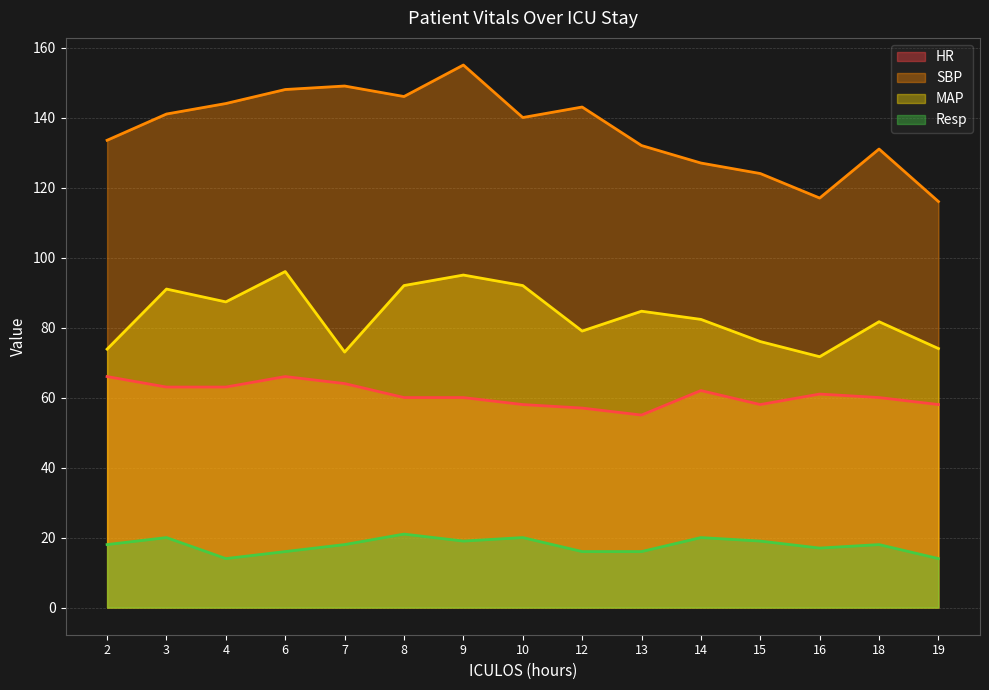

True or false: MAP and HR intersect in this chart.

False